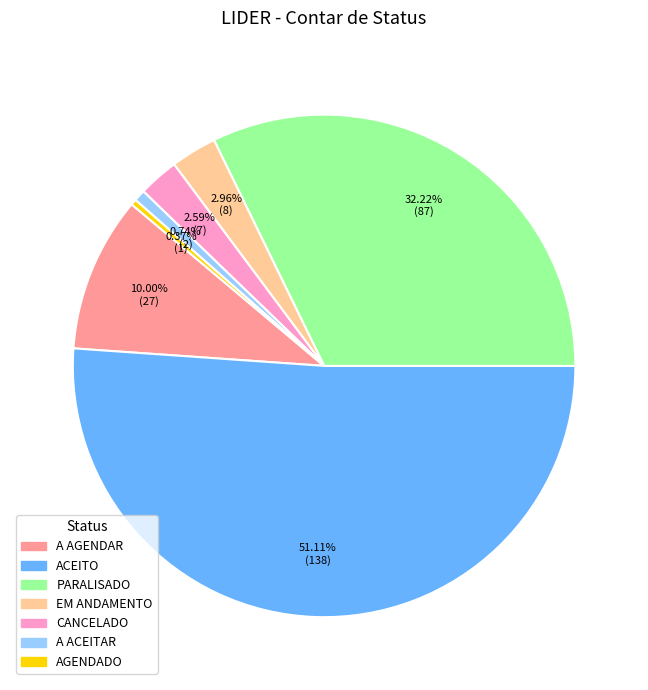

Which has a higher value, EM ANDAMENTO or AGENDADO?

EM ANDAMENTO